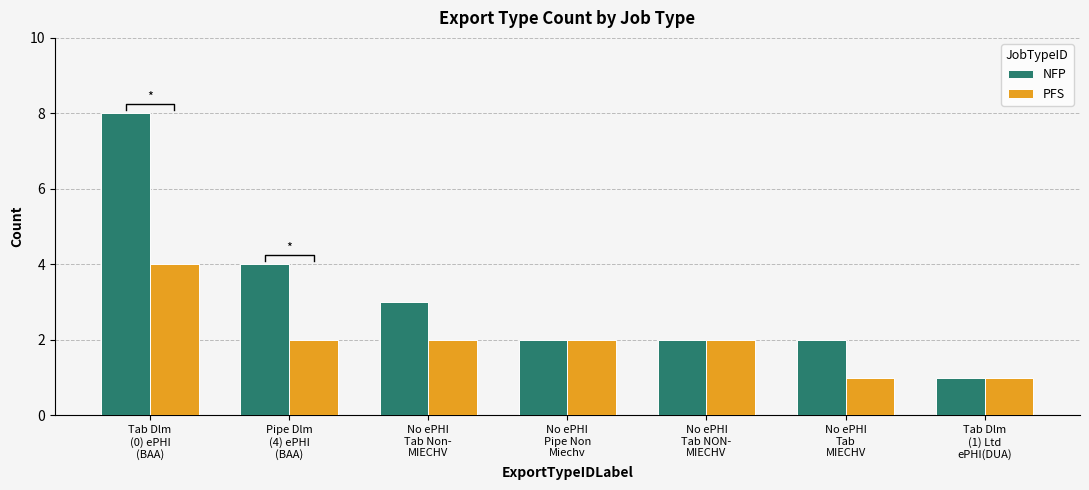

At Tab Dlm
(1) Ltd
ePHI(DUA), list the series in order from largest to smallest.

NFP, PFS